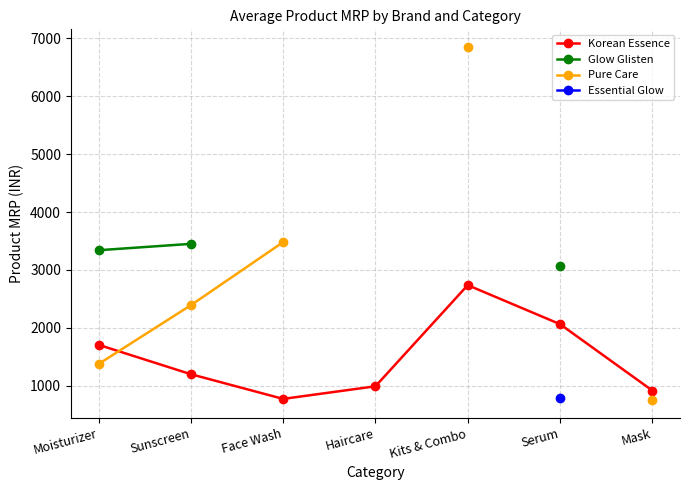

Which category has the highest value across all series?

Kits & Combo